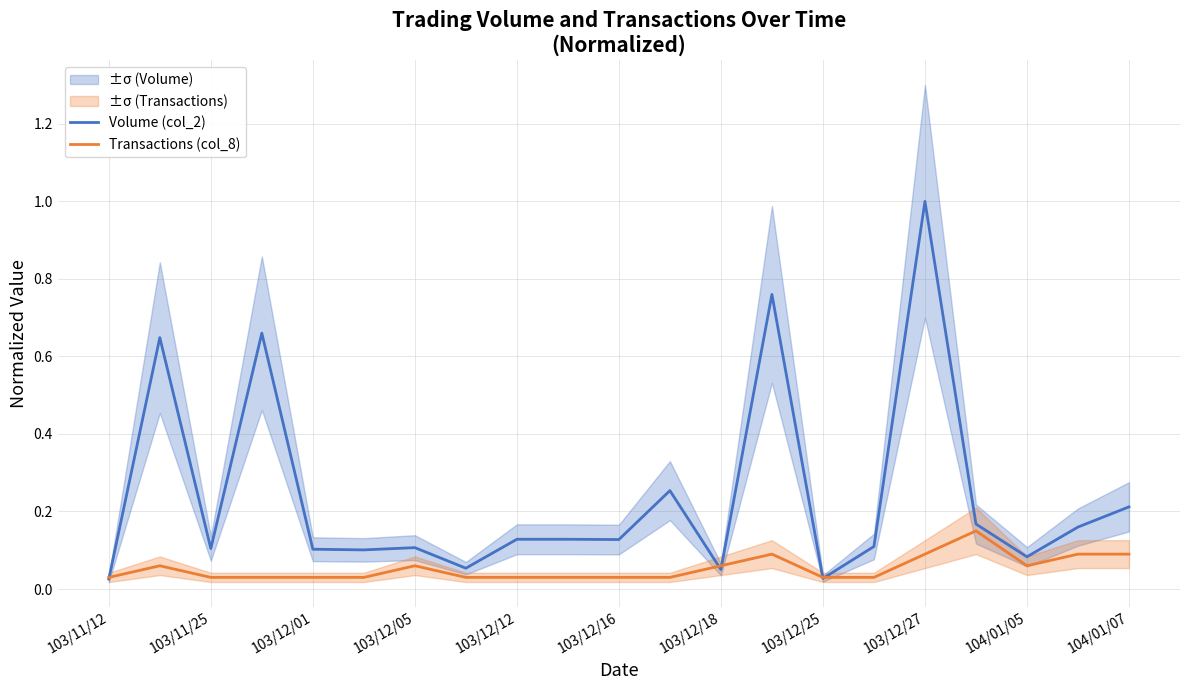

Where is the first local minimum for Volume (col_2)?

103/11/25